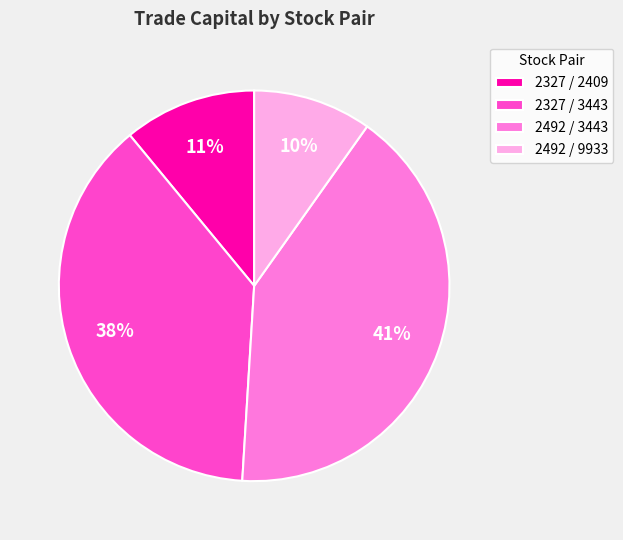

True or false: 2492 / 3443 accounts for 47% of the total.

False